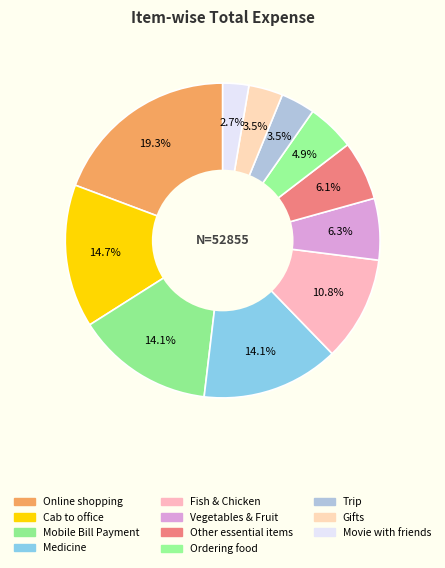

Which category has the biggest portion of the pie?

Online shopping